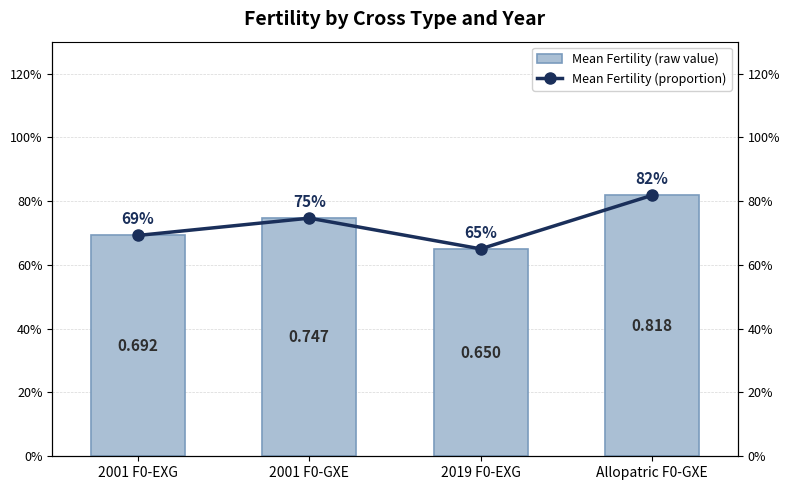

Reading left to right, list all the values displayed in this chart.

Mean Fertility (raw value): 0.7	0.7	0.7	0.8
Mean Fertility (proportion): 0.7	0.7	0.7	0.8